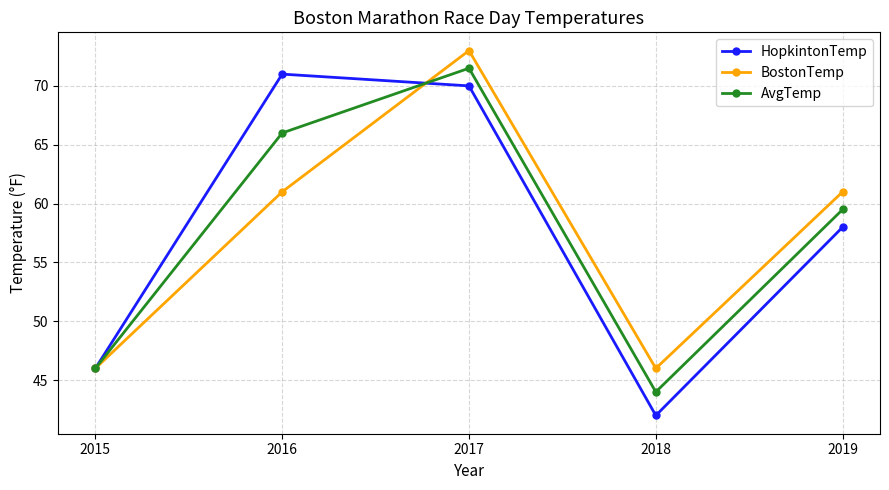

Count the number of data series in this chart.

3